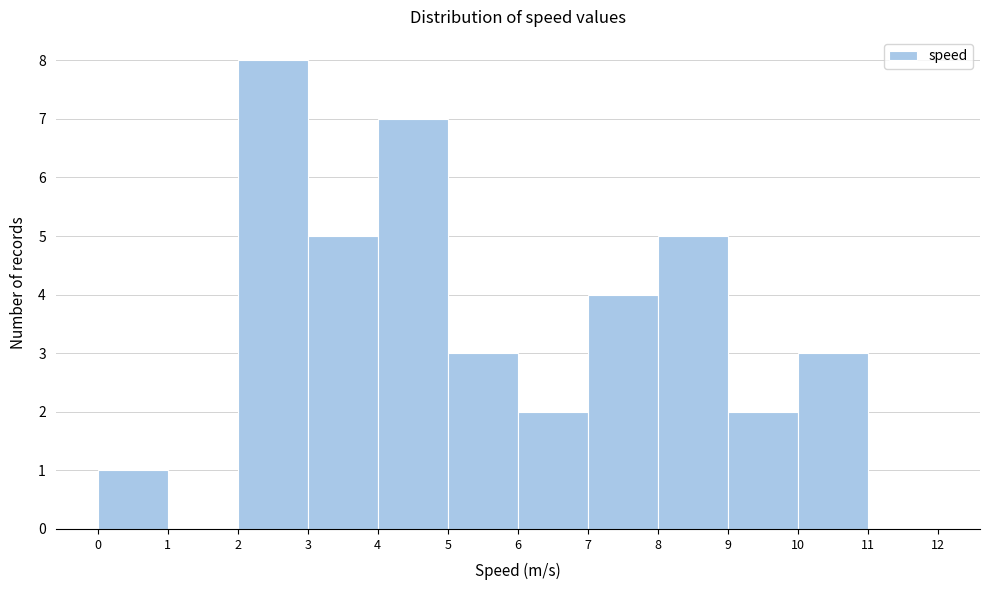

Which range on the x-axis has the tallest bar?

2 to 3